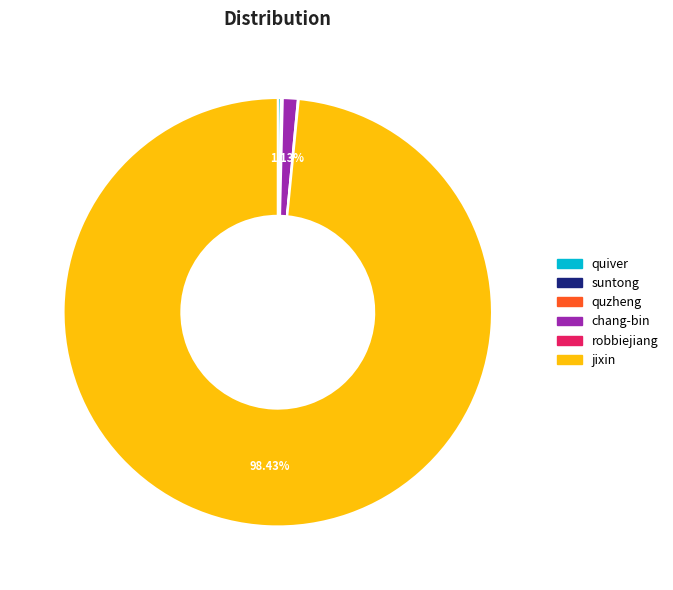

Which slice is the largest?

jixin